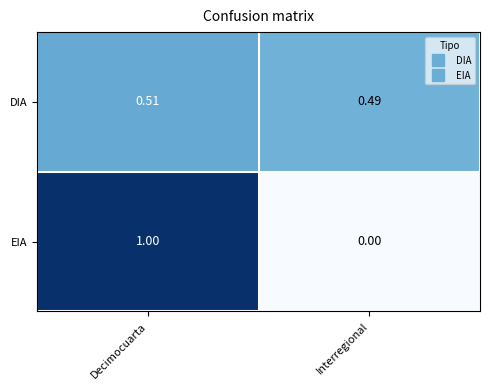

Which series has the widest spread of values?

EIA